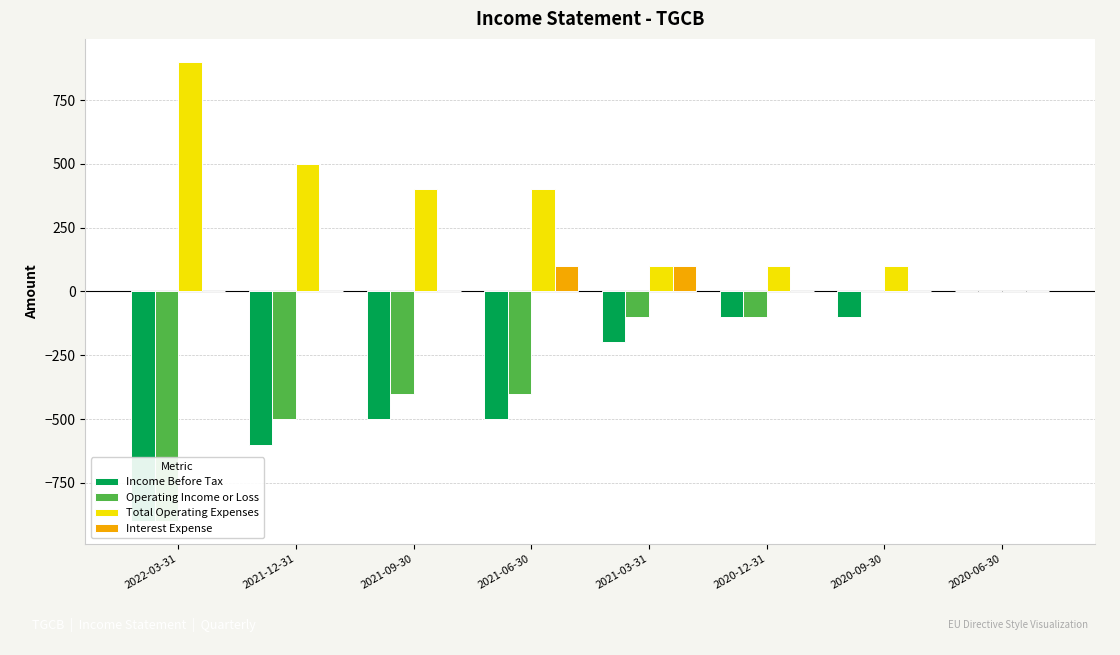

Which category has the lowest value in the Interest Expense series?

2022-03-31